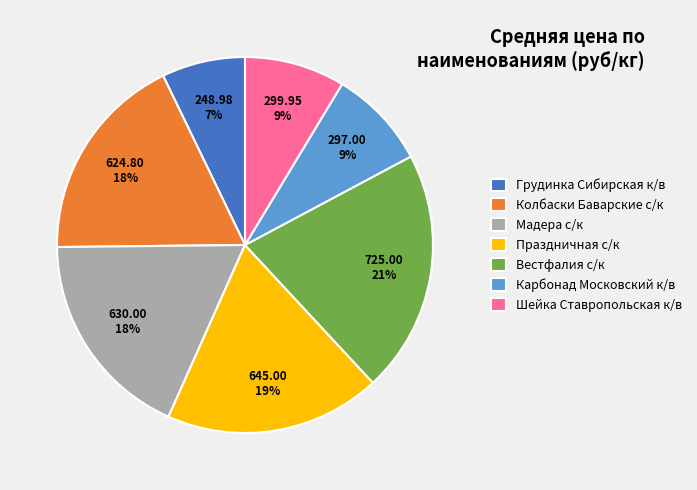

To the nearest percent, what is the combined percentage of Мадера с/к and Грудинка Сибирская к/в?

25%